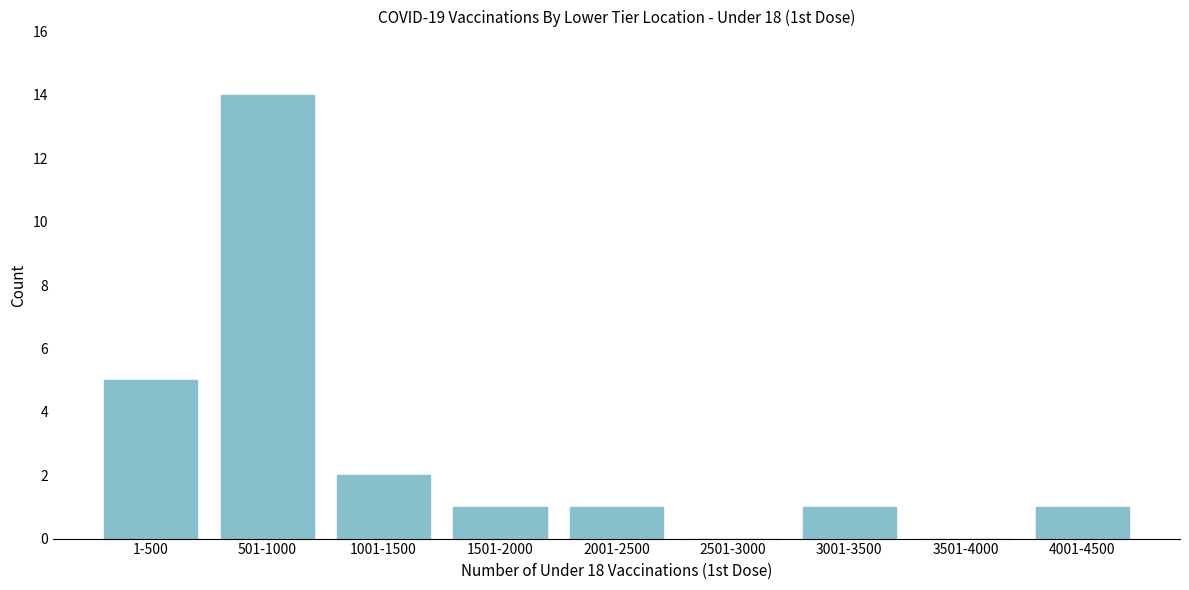

Reading left to right, what are all the values shown in this chart?

1-500=5	501-1000=14	1001-1500=2	1501-2000=1	2001-2500=1	2501-3000=0	3001-3500=1	3501-4000=0	4001-4500=1